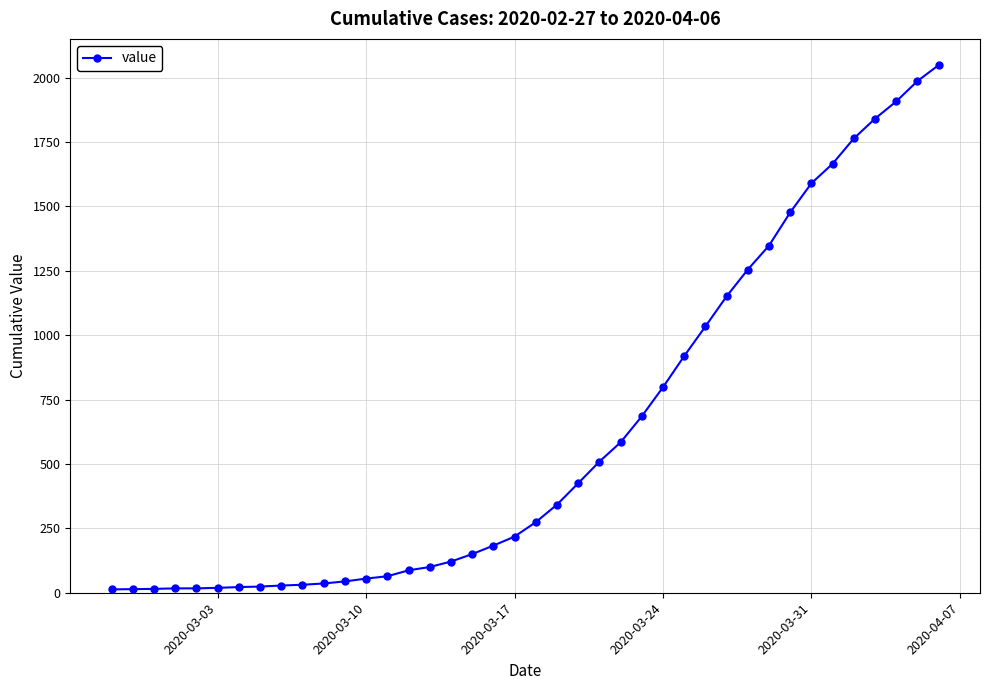

How many lines are shown in the chart?

1